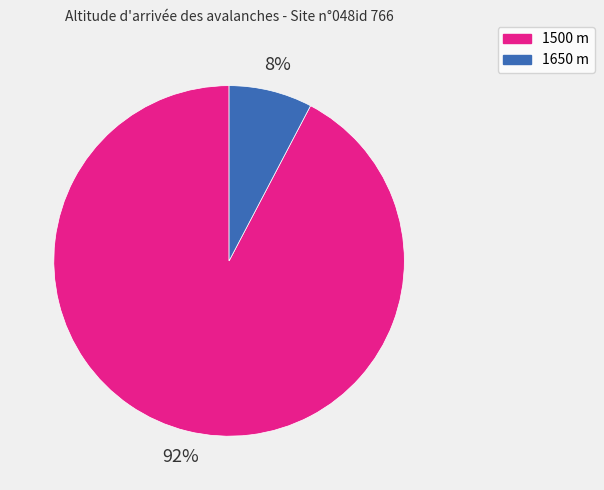

To the nearest percent, what is the combined percentage of 1650 and 1500?

100%